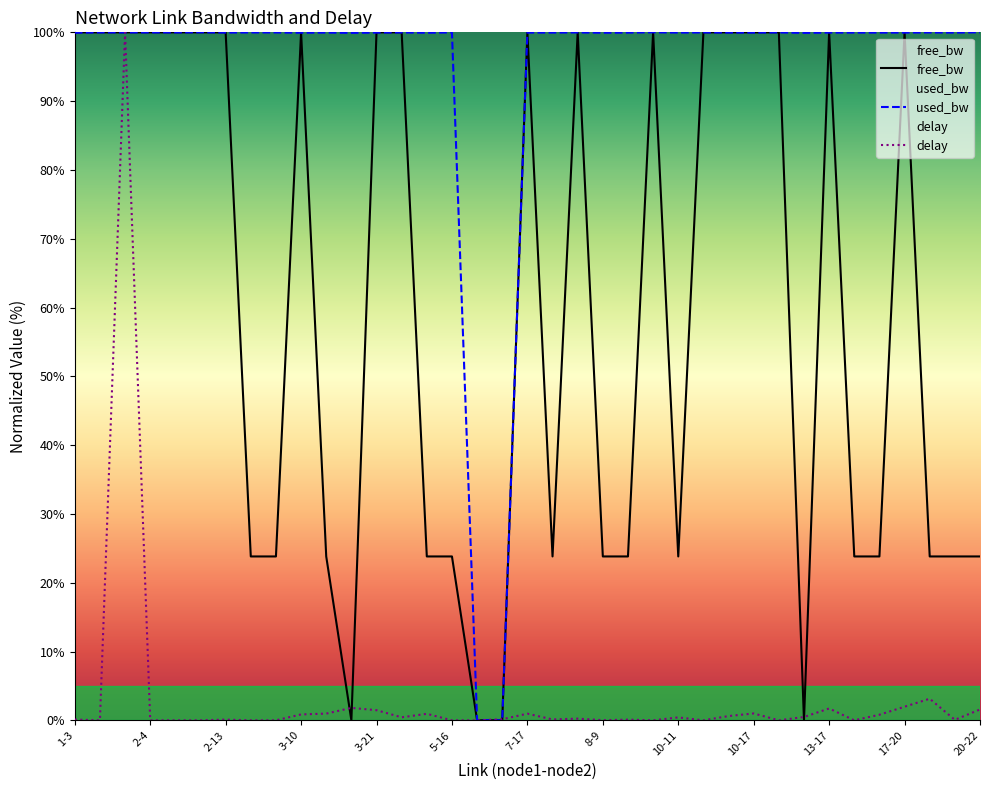

What is the highest value of the used_bw series?

100.0